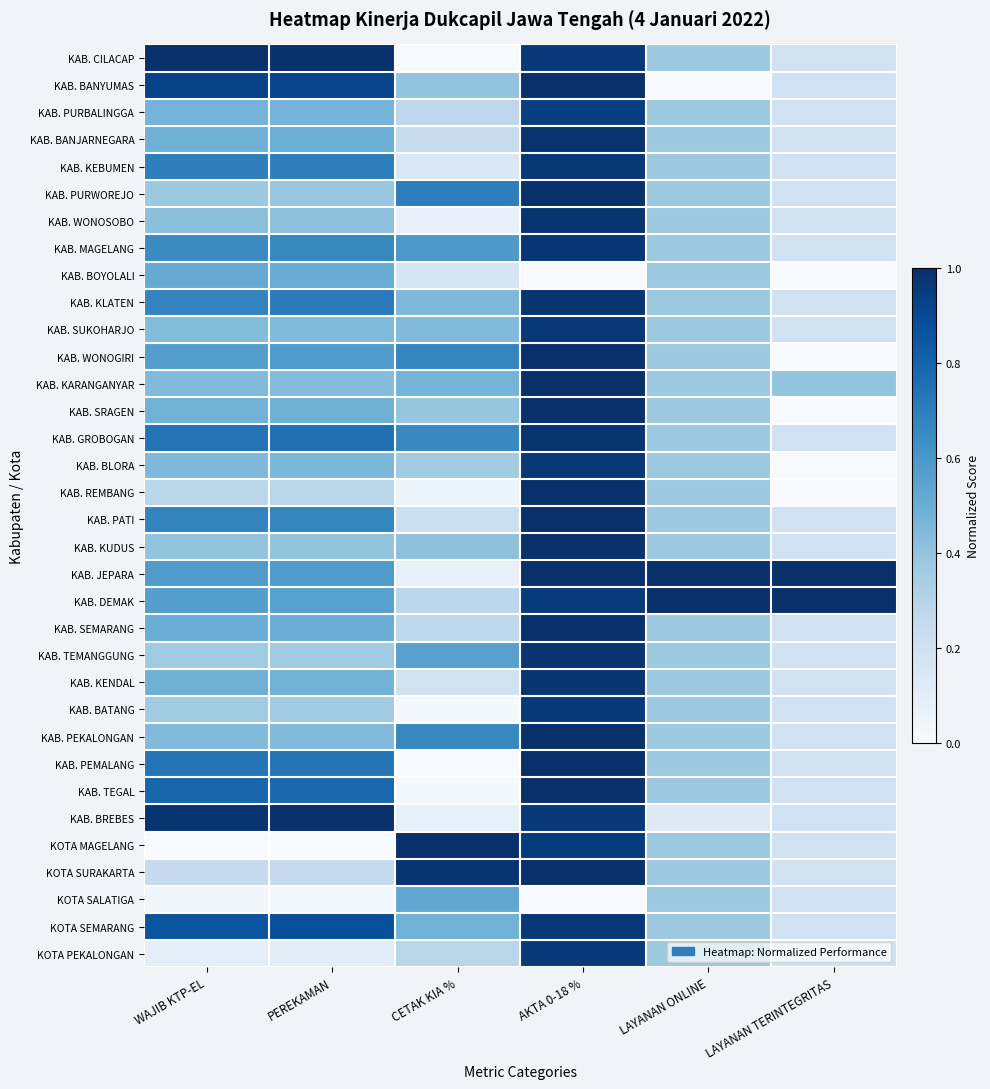

At which category is the sum across all series the highest?

AKTA 0-18 %